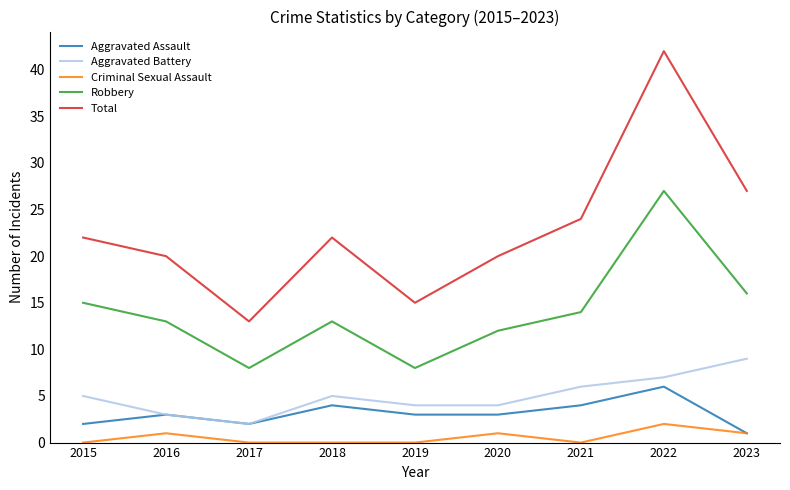

At which label does Aggravated Assault reach its minimum?

2023